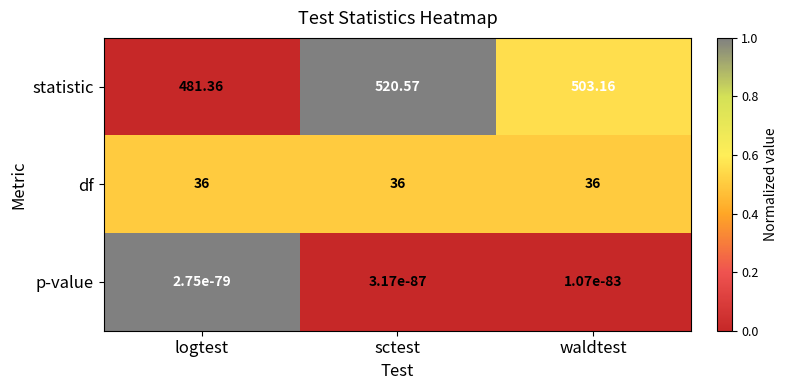

Rank the series by their maximum value, from highest to lowest.

statistic, df, p-value